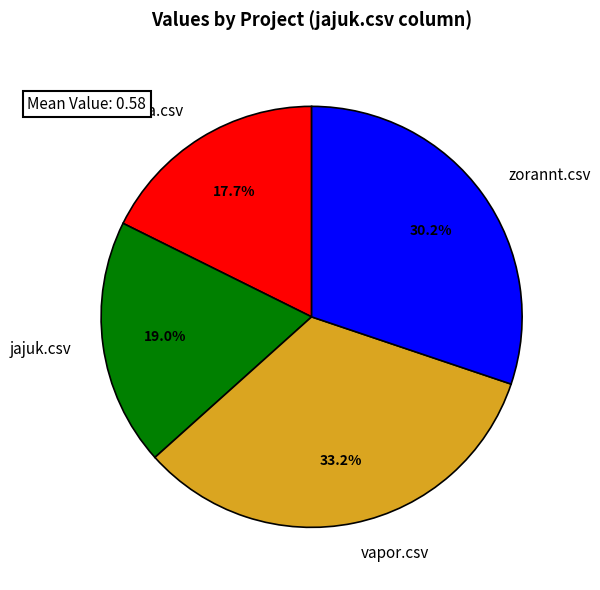

How much of the chart is everything except bacula.csv?

82.3%